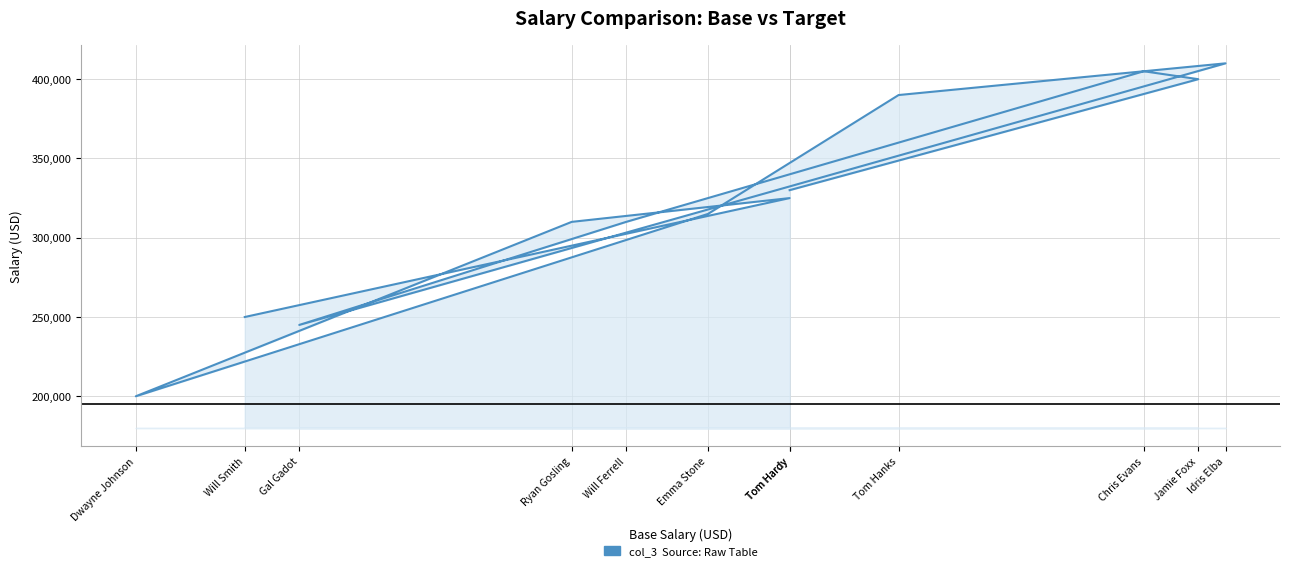

Count the number of values greater than 325000.

5